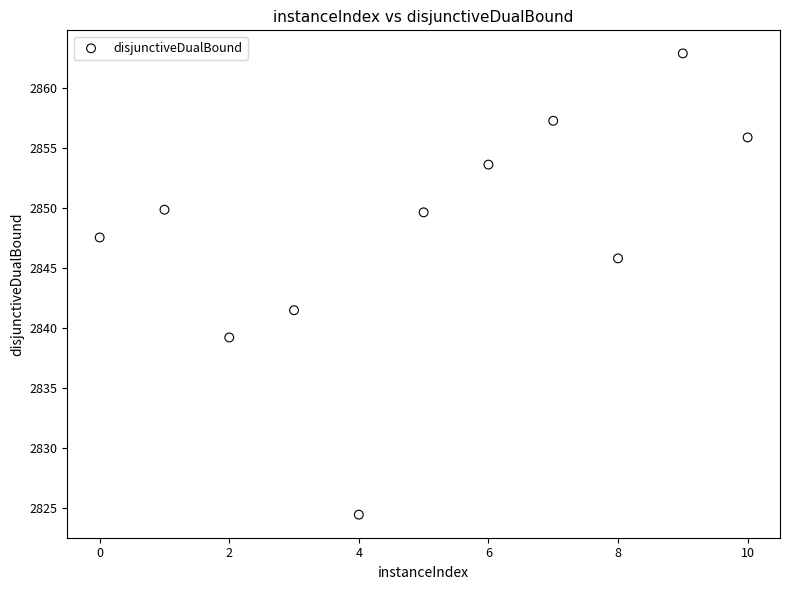

What Y value in the scatter plot is closest to 2843?

2841.5